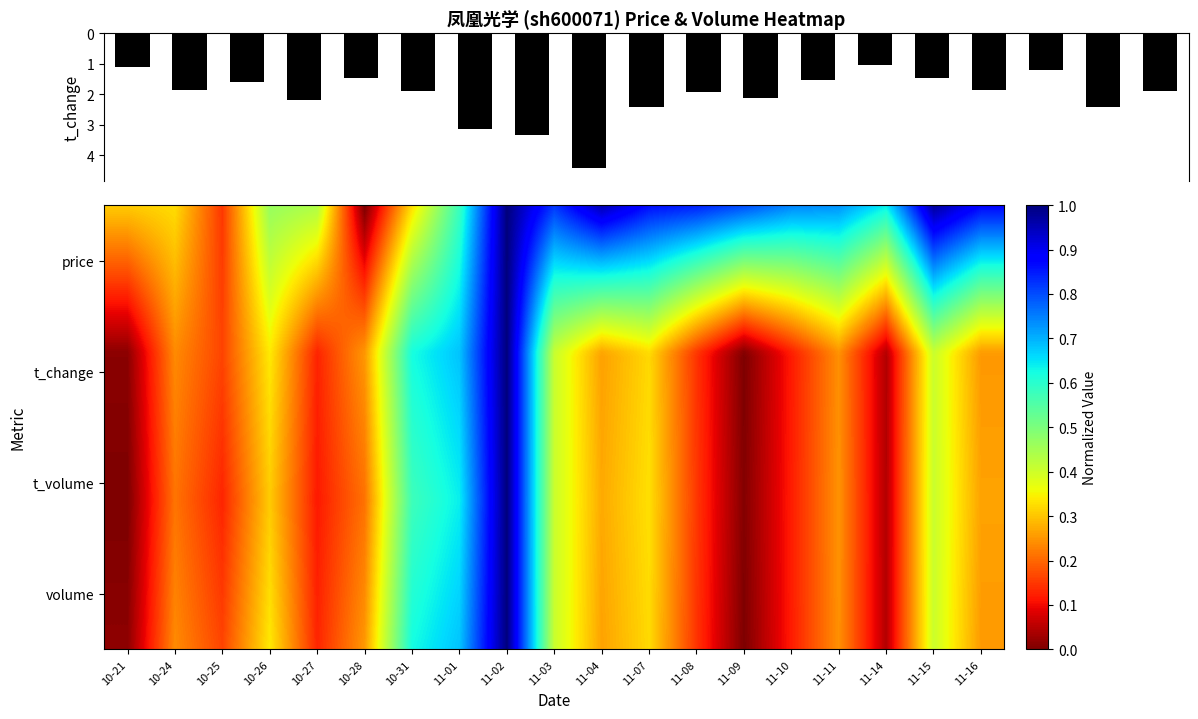

The value of volume at 11-04 is 0.3. True or false?

True